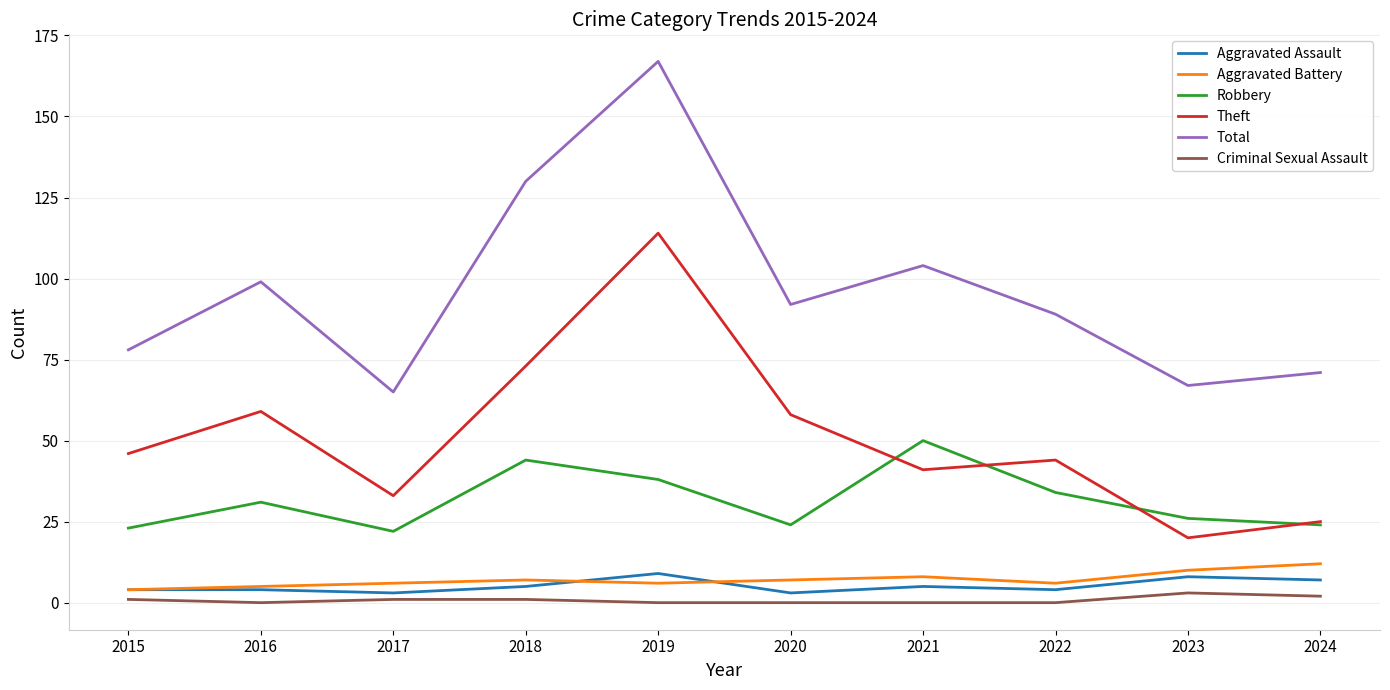

Reading left to right, what are all the values shown in this chart?

Aggravated Assault: 2015=4	2016=4	2017=3	2018=5	2019=9	2020=3	2021=5	2022=4	2023=8	2024=7
Aggravated Battery: 2015=4	2016=5	2017=6	2018=7	2019=6	2020=7	2021=8	2022=6	2023=10	2024=12
Robbery: 2015=23	2016=31	2017=22	2018=44	2019=38	2020=24	2021=50	2022=34	2023=26	2024=24
Theft: 2015=46	2016=59	2017=33	2018=73	2019=114	2020=58	2021=41	2022=44	2023=20	2024=25
Total: 2015=78	2016=99	2017=65	2018=130	2019=167	2020=92	2021=104	2022=89	2023=67	2024=71
Criminal Sexual Assault: 2015=1	2016=0	2017=1	2018=1	2019=0	2020=0	2021=0	2022=0	2023=3	2024=2